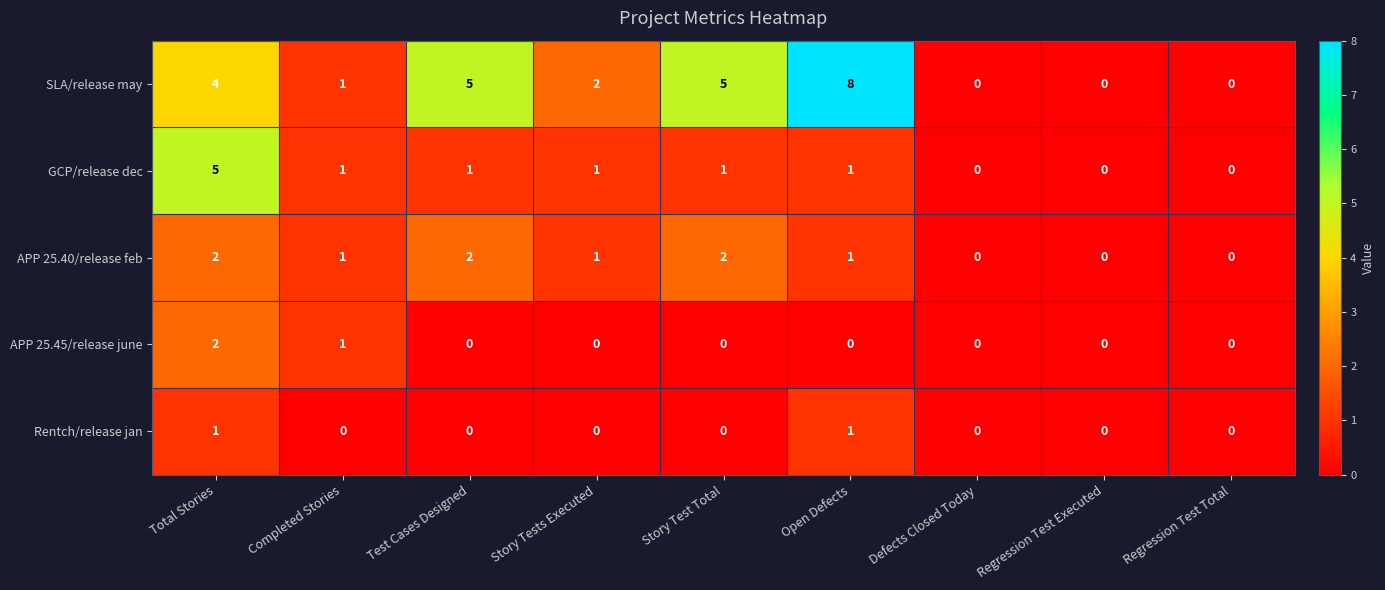

Is it true that APP 25.40/release feb equals 0 at Regression Test Executed?

True